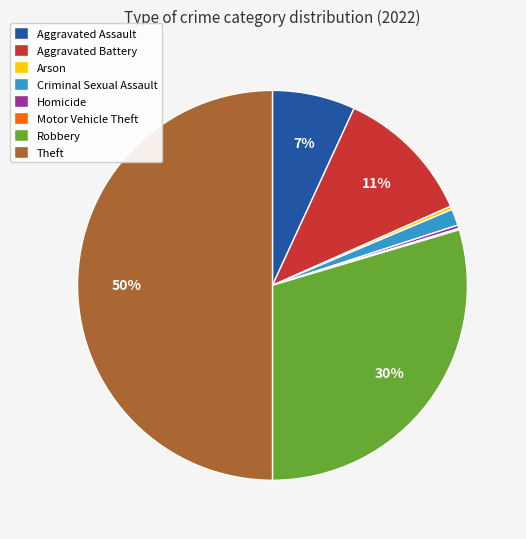

Is it true that Robbery is 30% of the pie?

True